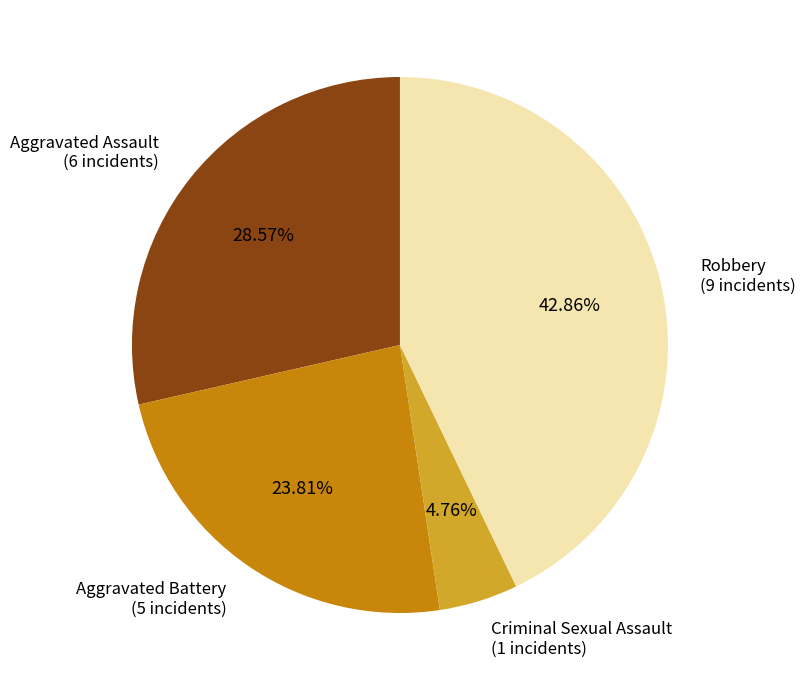

Does any single category account for the majority?

No